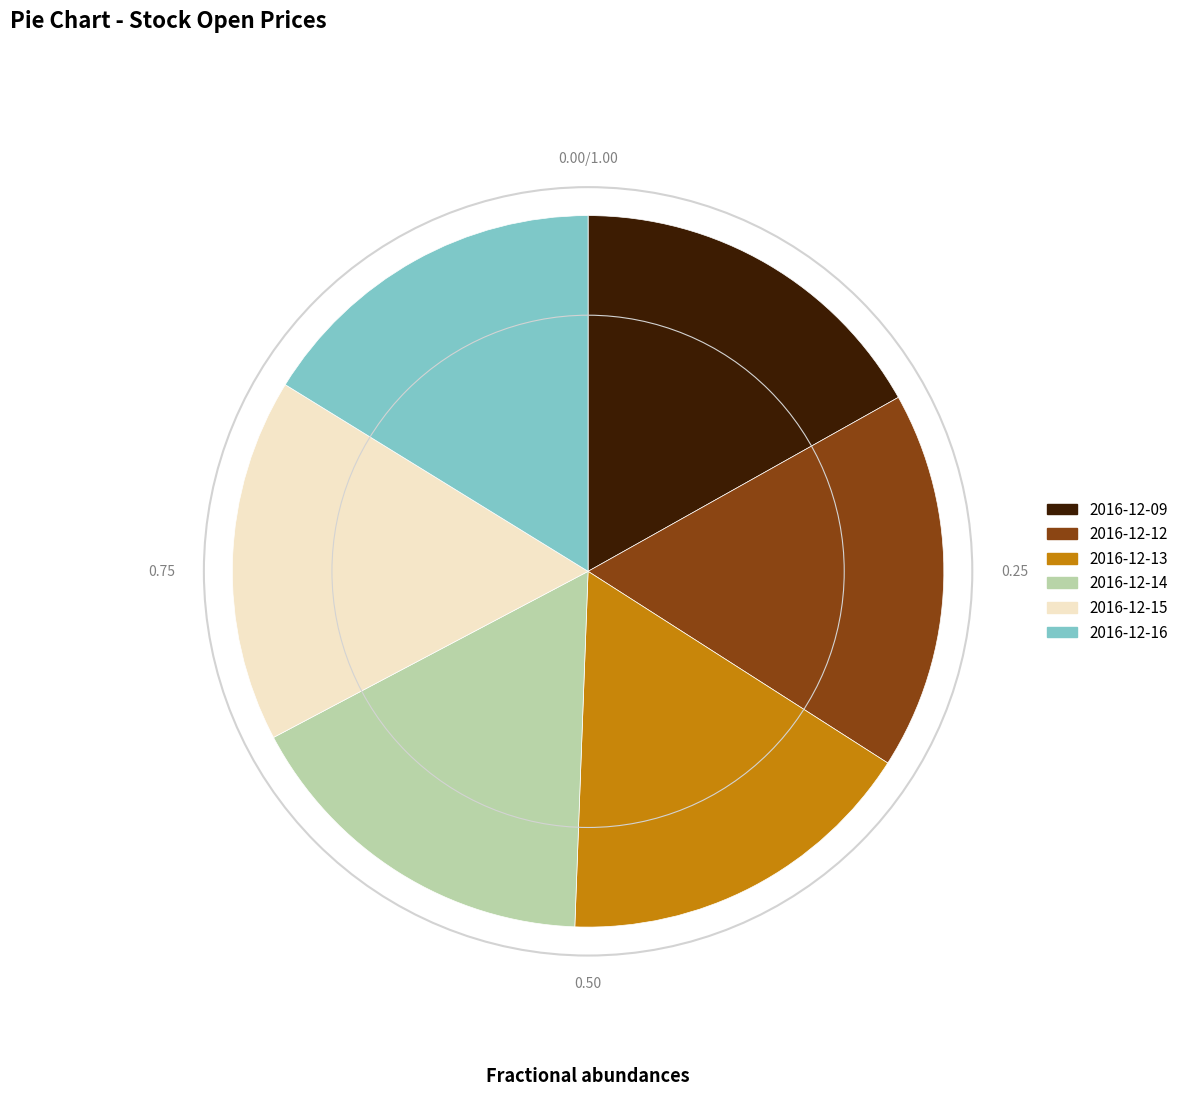

Combined, do 2016-12-13 and 2016-12-15 account for over 50%?

No